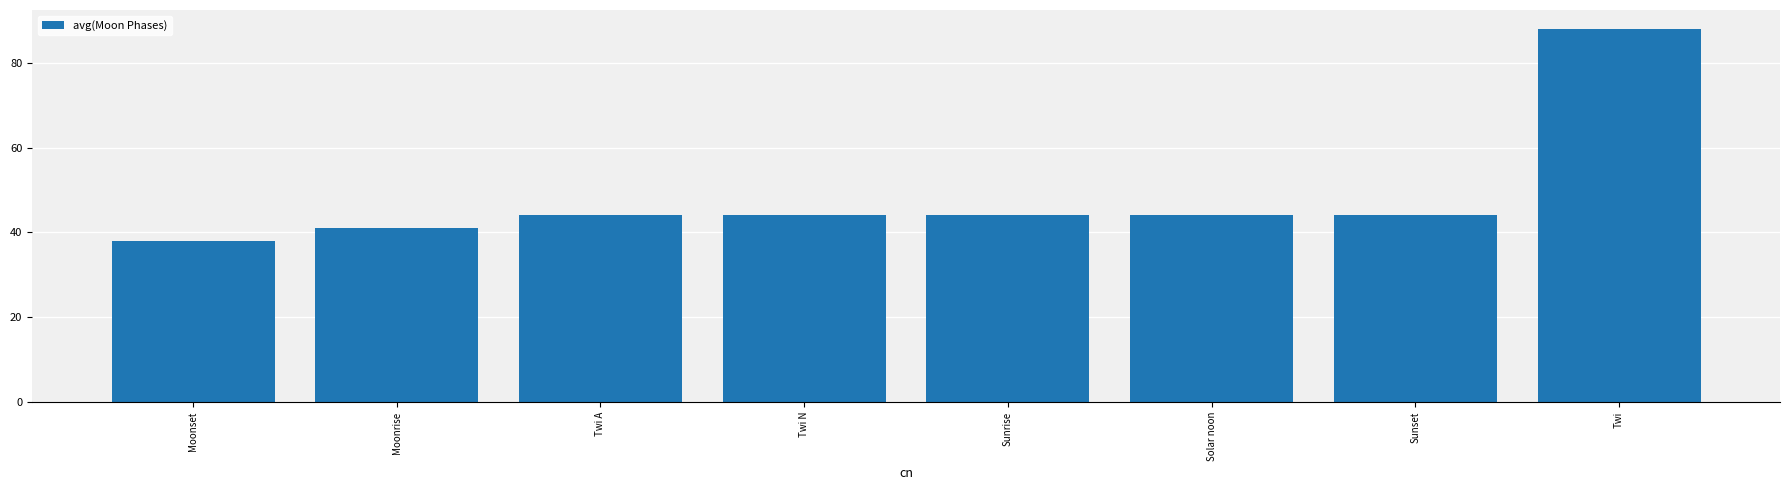

What is the difference between the maximum and minimum values?

50